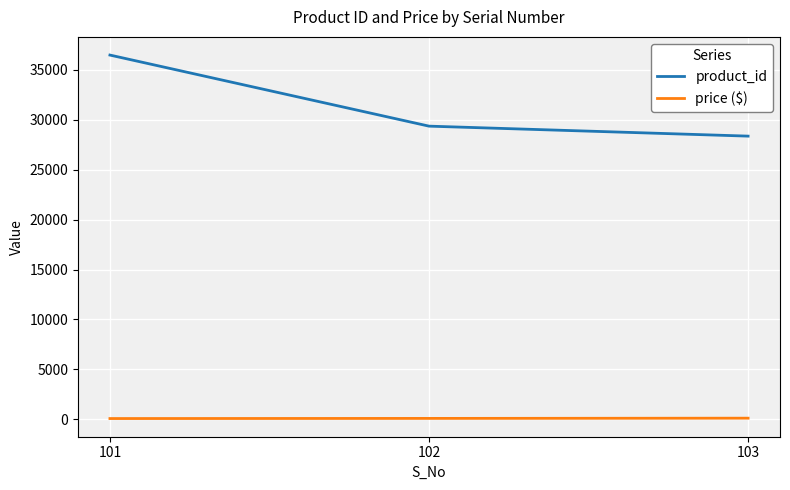

At 103, list the series in order from smallest to largest.

price ($), product_id